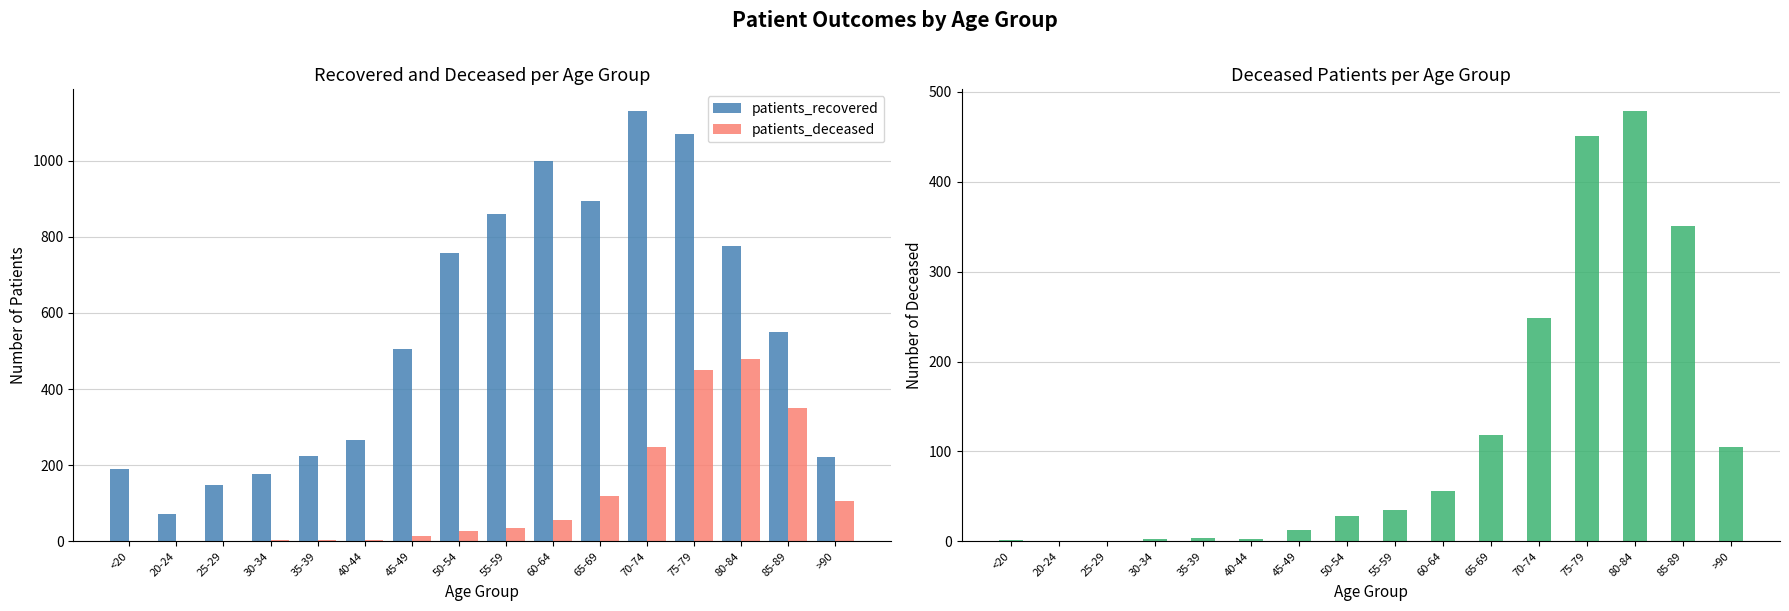

At how many categories does at least one series exceed 415?

9